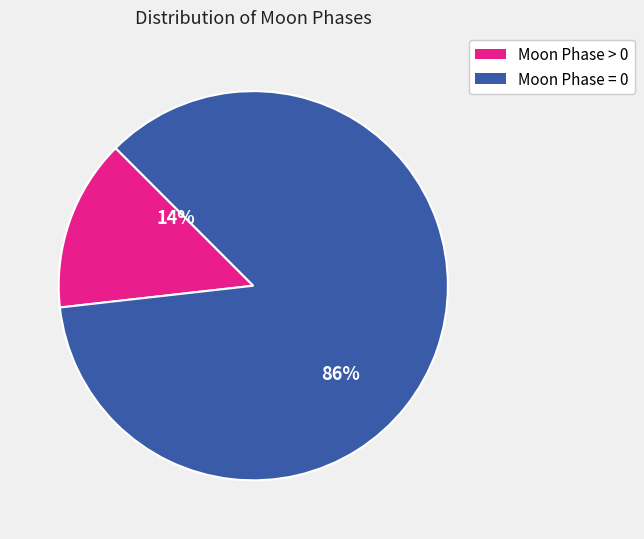

Count the number of slices in the pie.

2